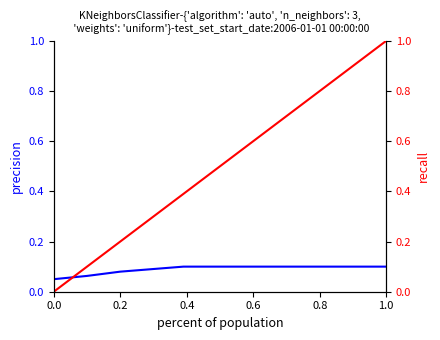

Between 1.0 and 6, which series saw the biggest shift?

recall